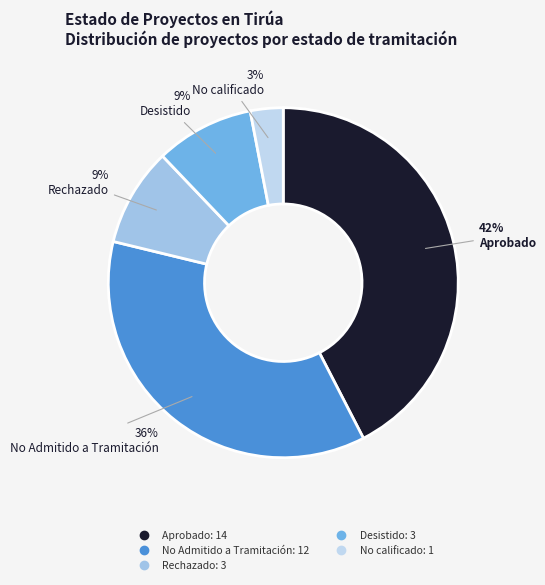

How many segments does this pie chart have?

5